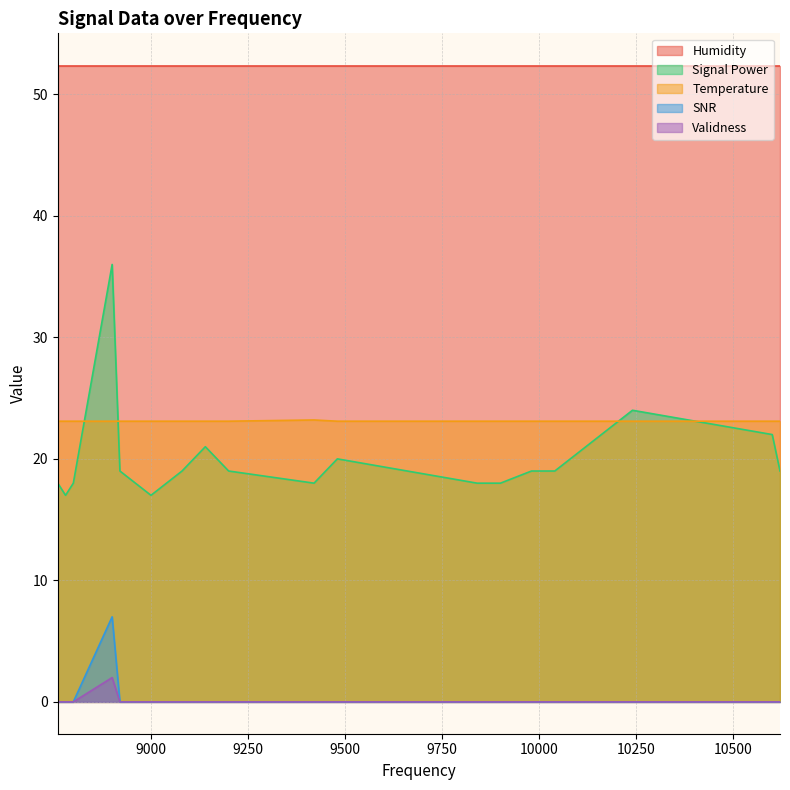

At which label is SNR closest to 3?

8760